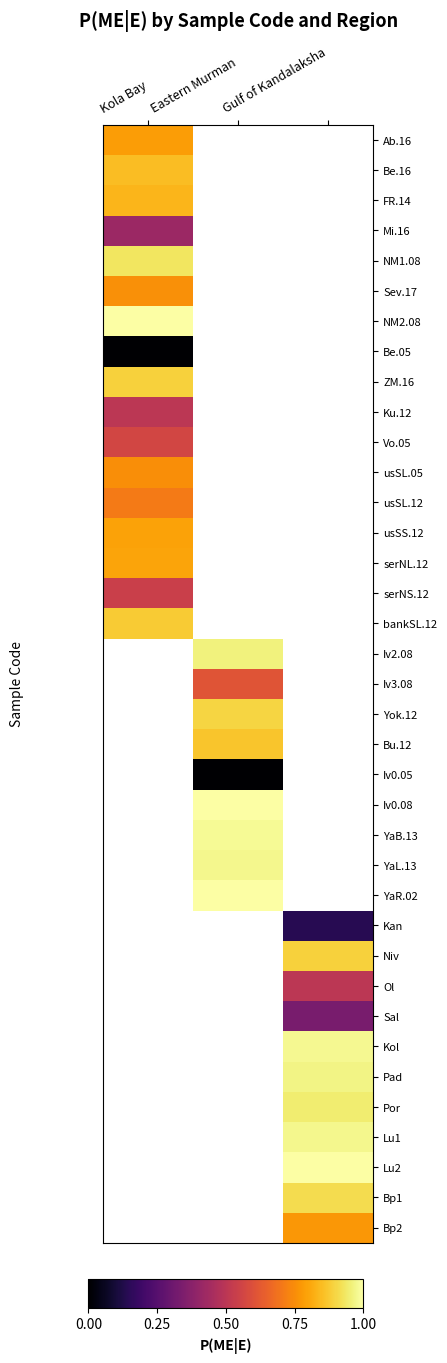

Rank the categories by Sev.17 value from highest to lowest.

Kola Bay, Eastern Murman, Gulf of Kandalaksha